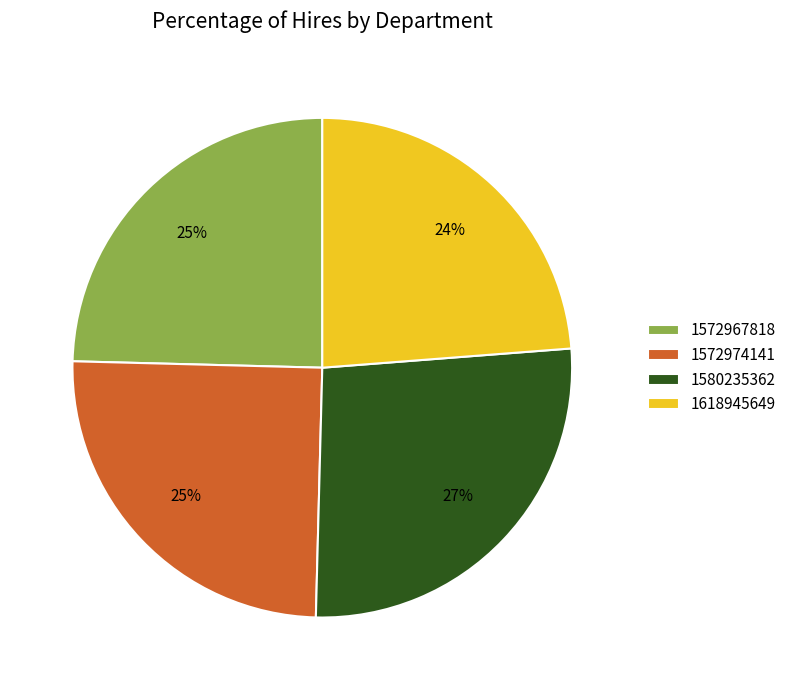

Combined, do 1572967818 and 1580235362 account for over 50%?

Yes